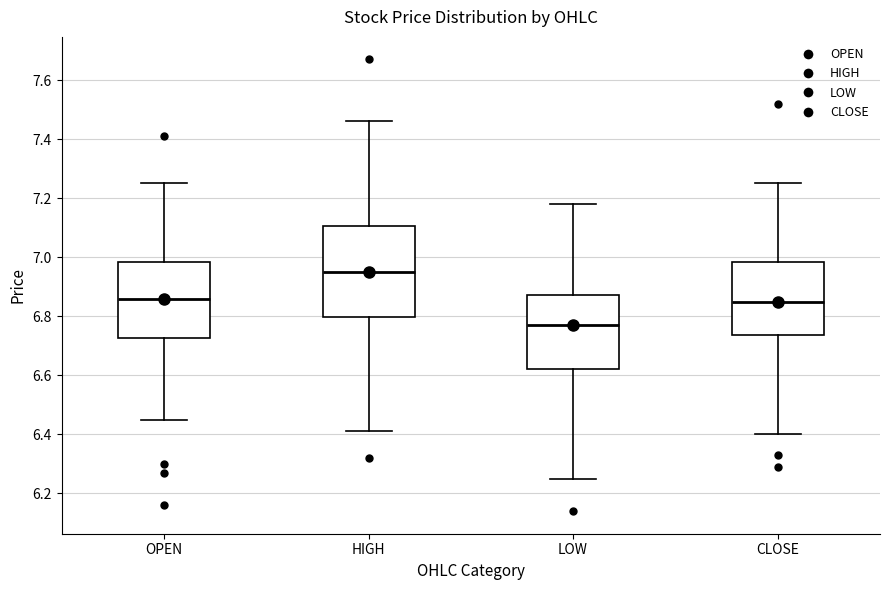

Where does the upper whisker of the box for LOW end on the y-axis? The values are not printed on the chart, so give them approximately, as read against the axis.

7.18